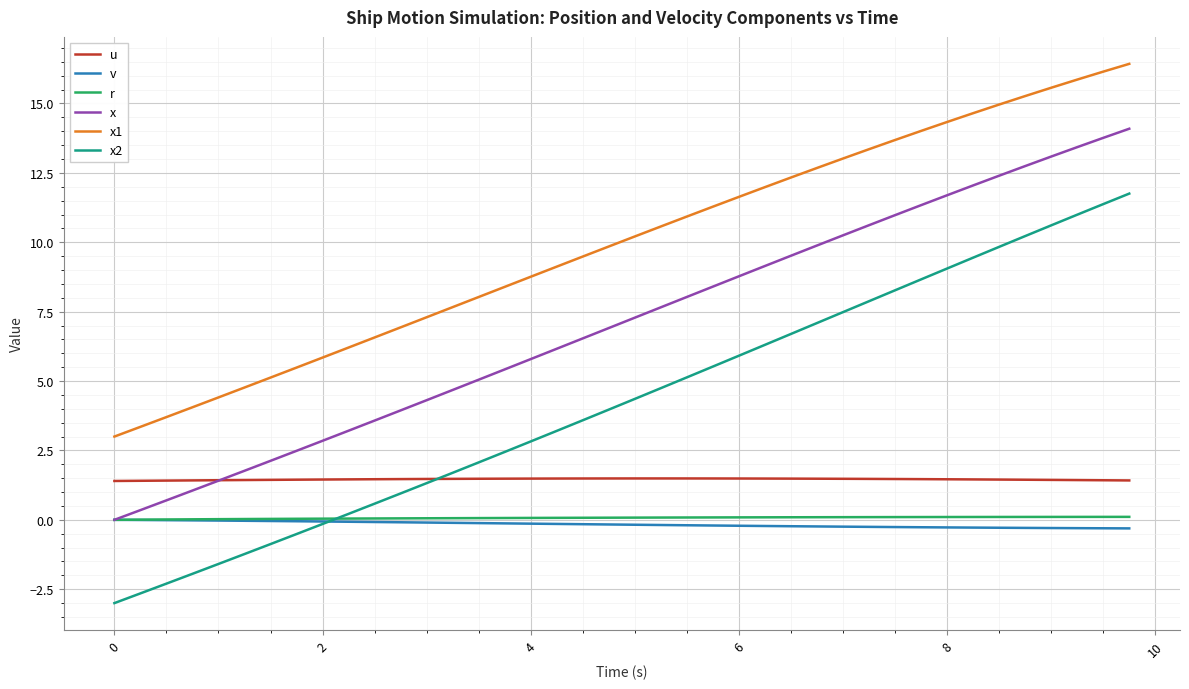

True or false: x1 and r cross at least once.

False